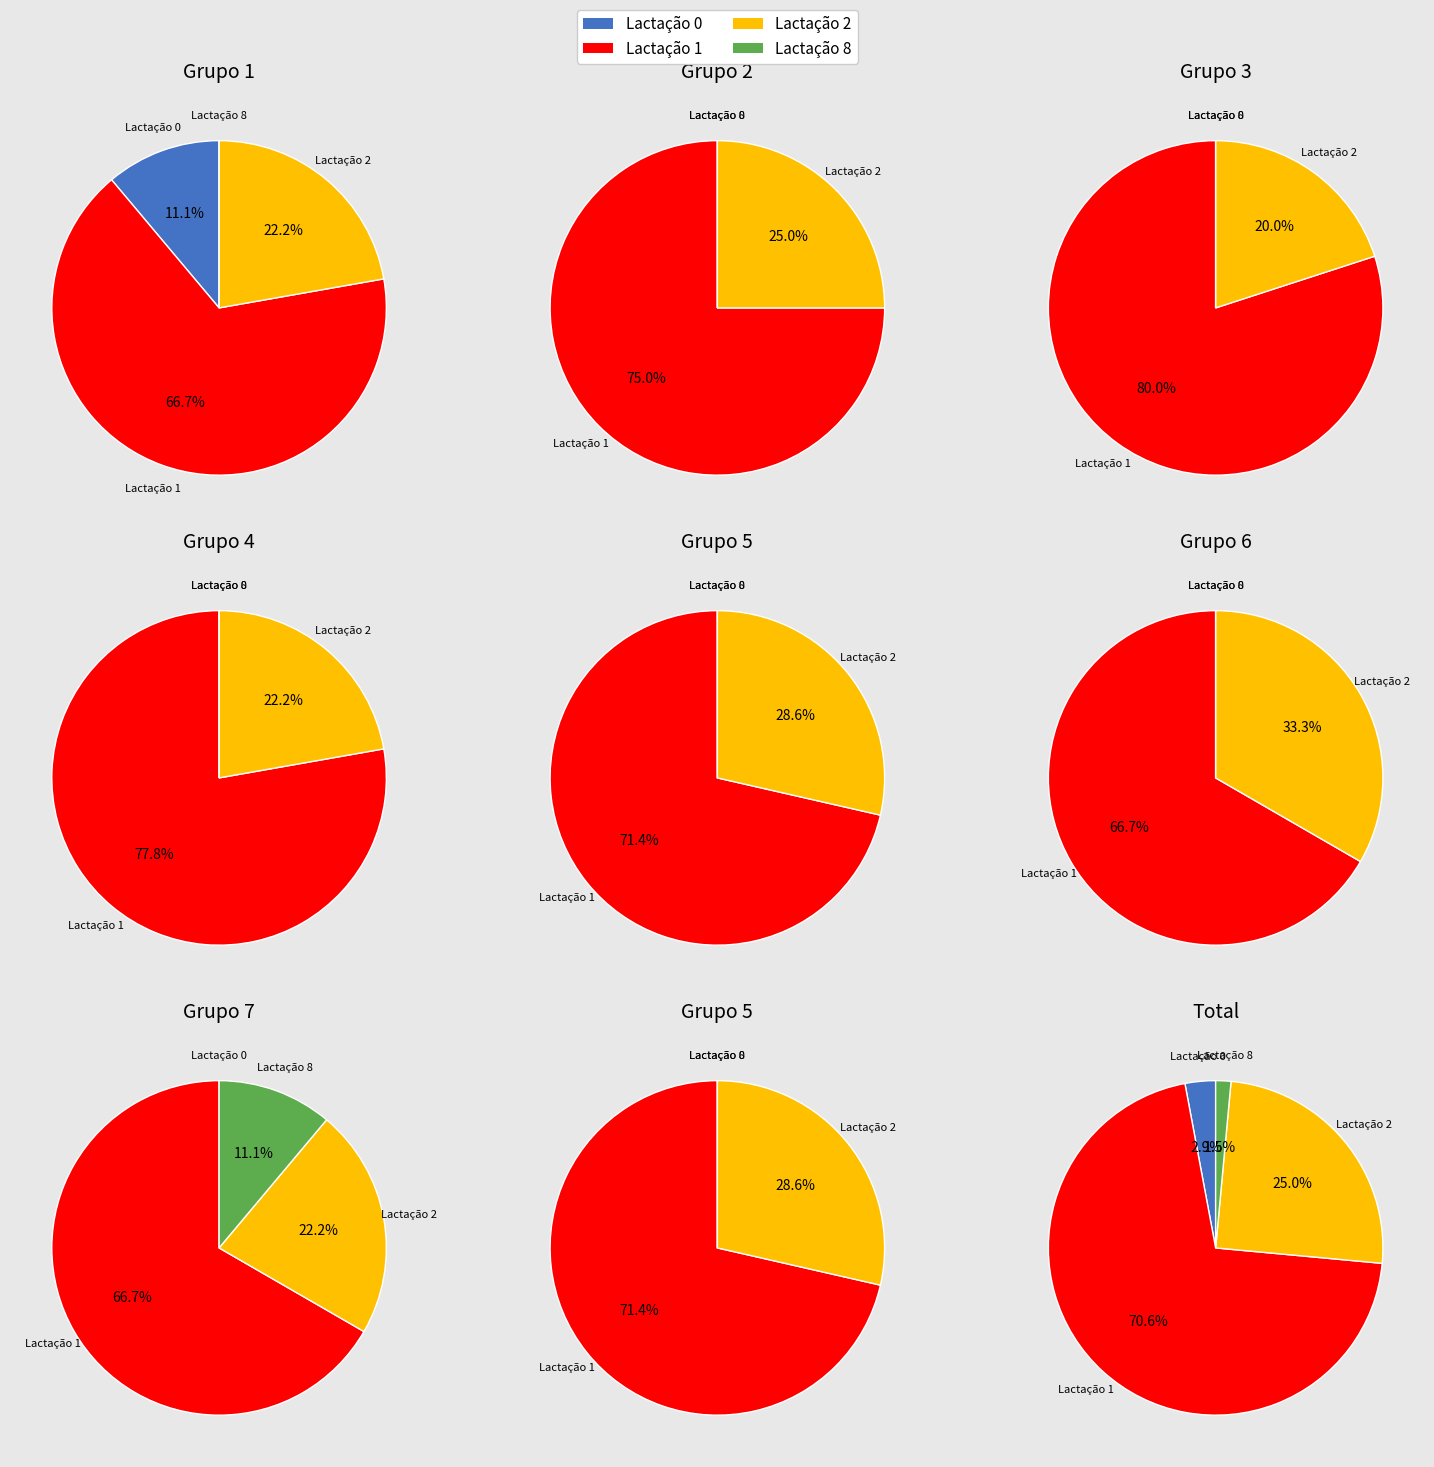

The Grupo 4 slice represents 13% of the pie. True or false?

True